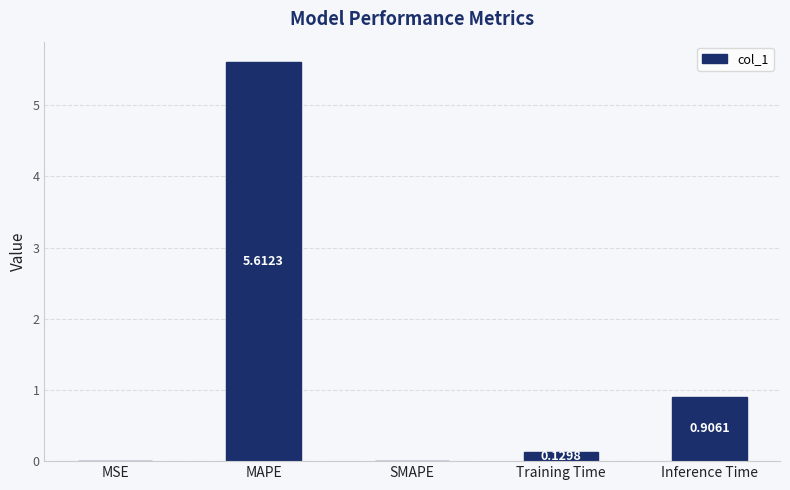

Where is the data nearest to the value 2?

Inference Time